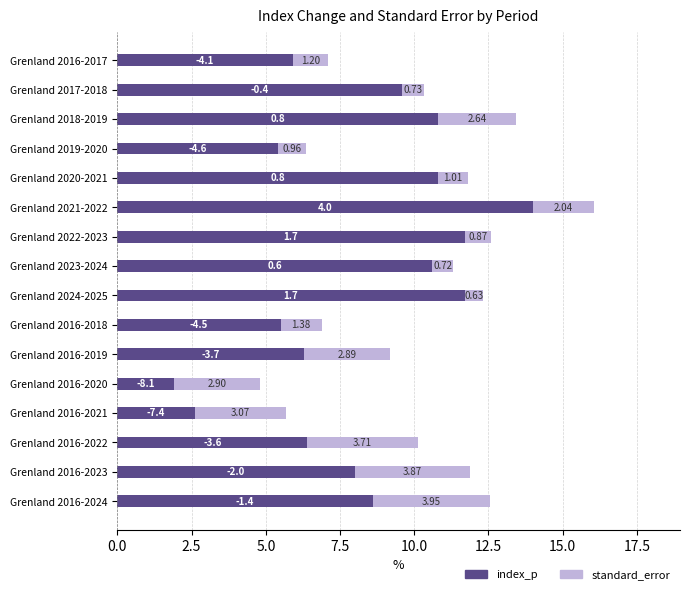

What is the total value across all series at Grenland 2018-2019?

13.4